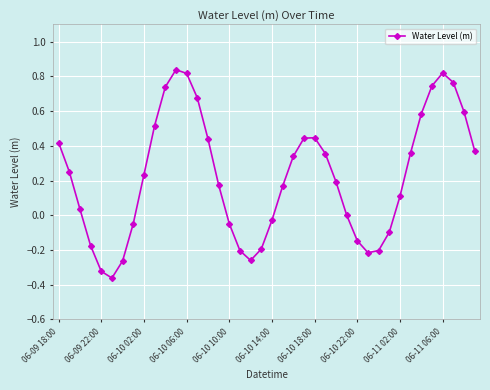

True or false: the data has more than 2 interior local peaks.

True